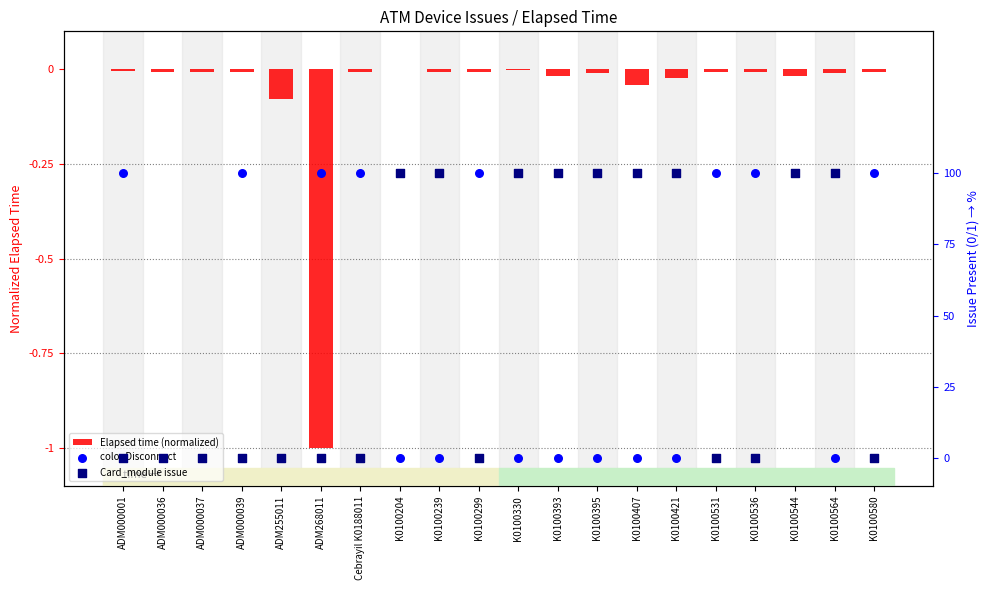

Which series reaches the minimum Y coordinate?

Elapsed time (normalized)